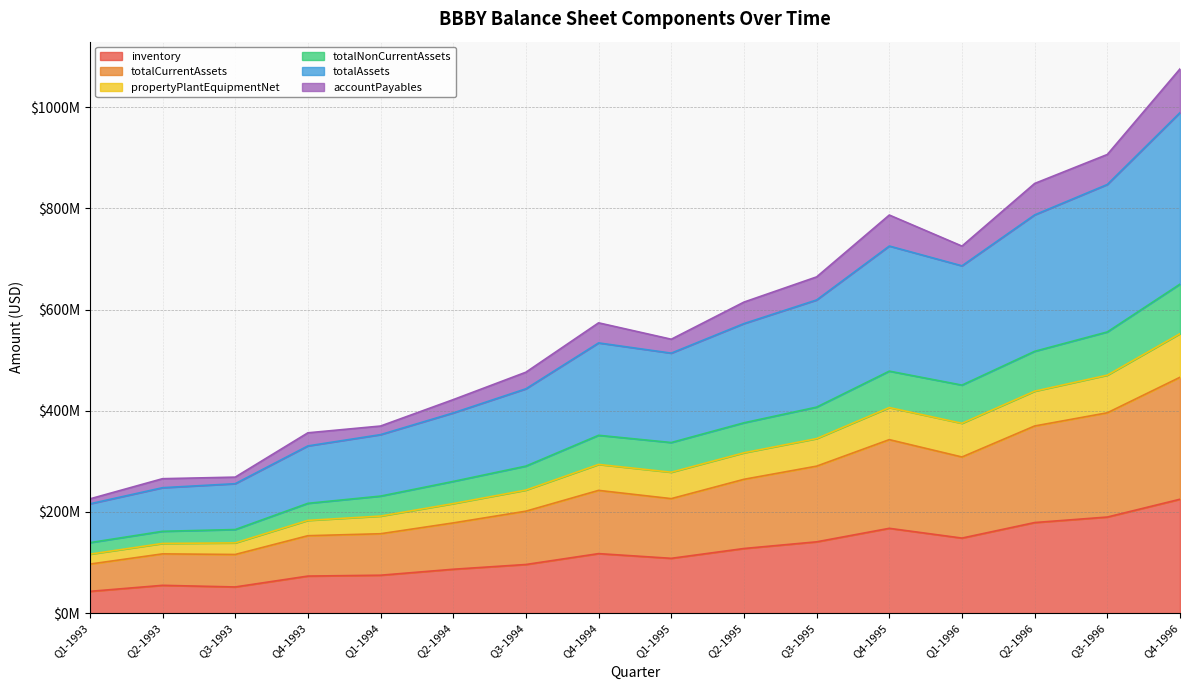

Which category has the highest value across all series?

Q4-1996